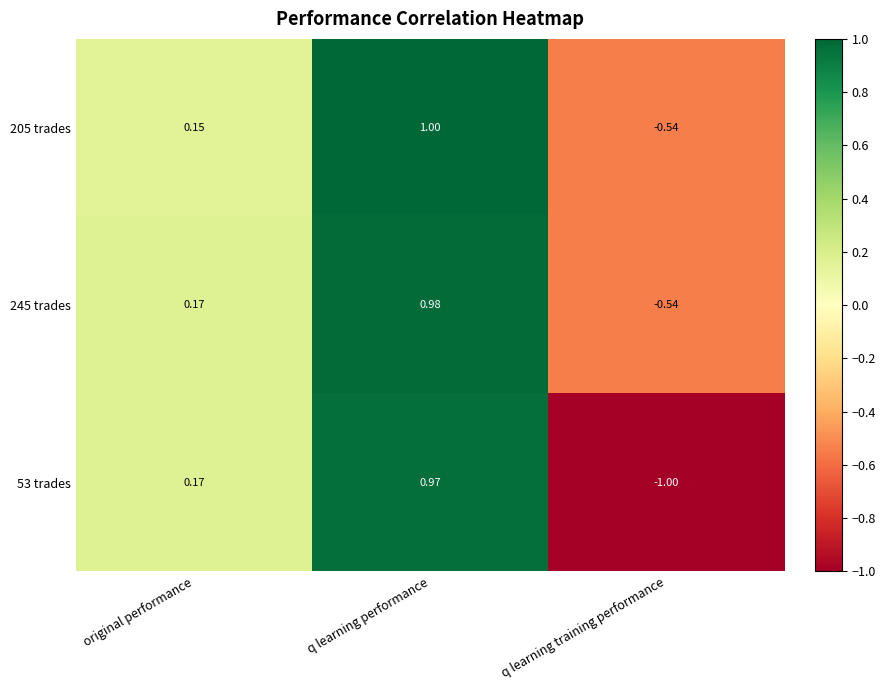

At which category does the chart reach its minimum across all series?

q learning training performance